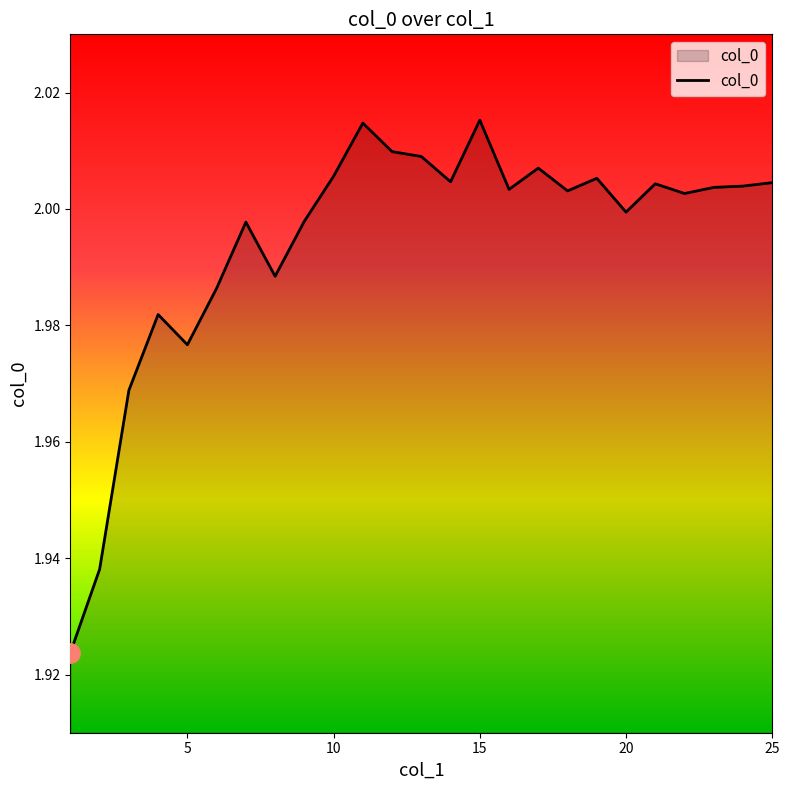

Between 5 and 10, which is larger?

10